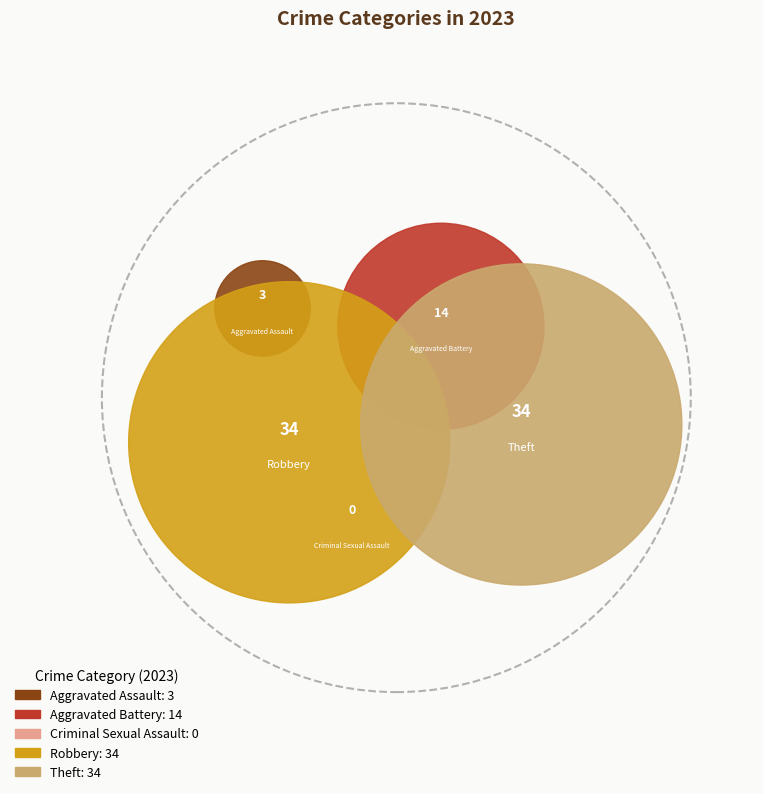

The Aggravated Assault slice represents 4% of the pie. True or false?

True